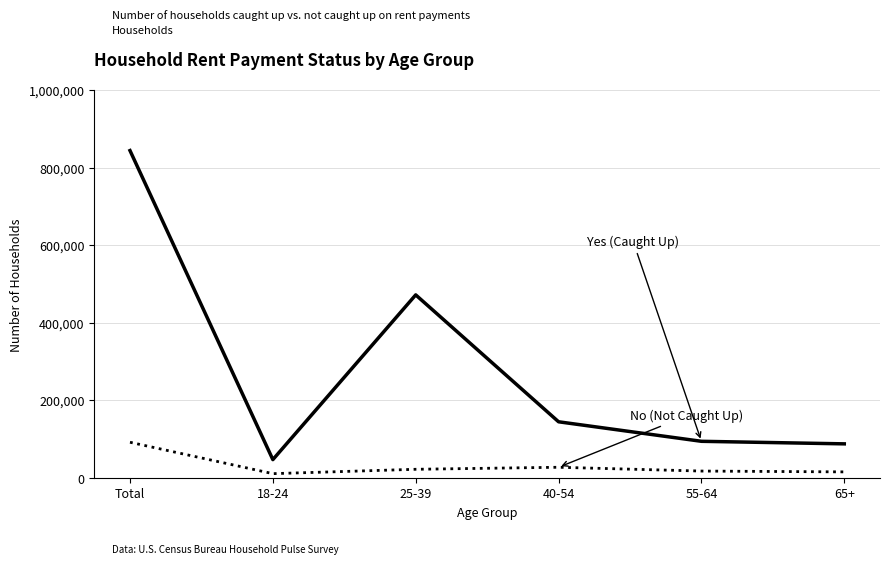

What is the greatest value displayed?

843780